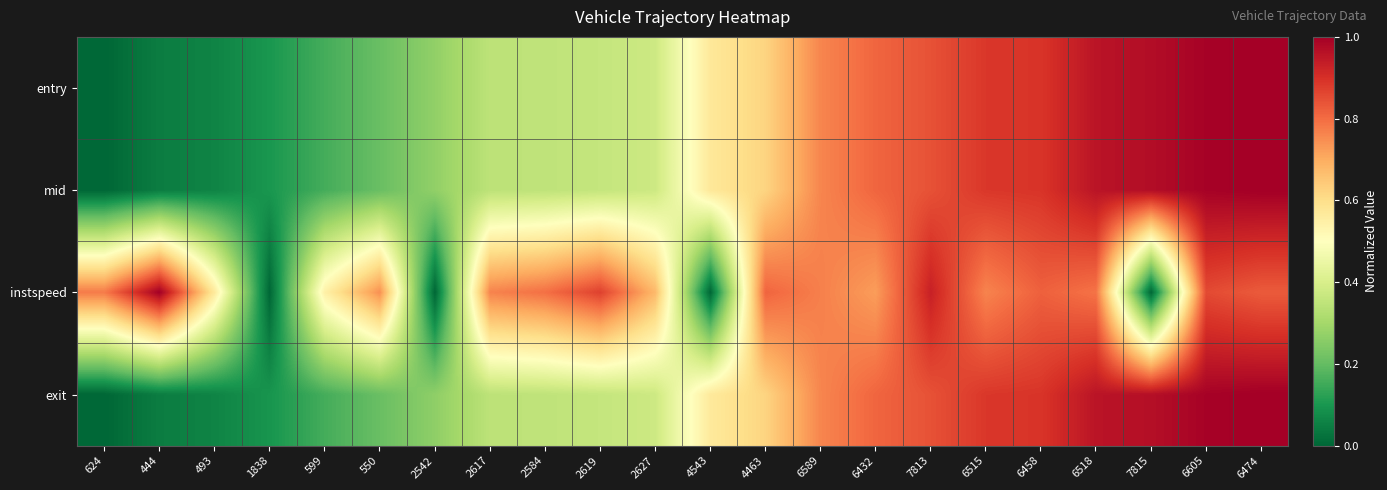

Rank the series at 2627 from lowest to highest value.

entry, mid, exit, instspeed